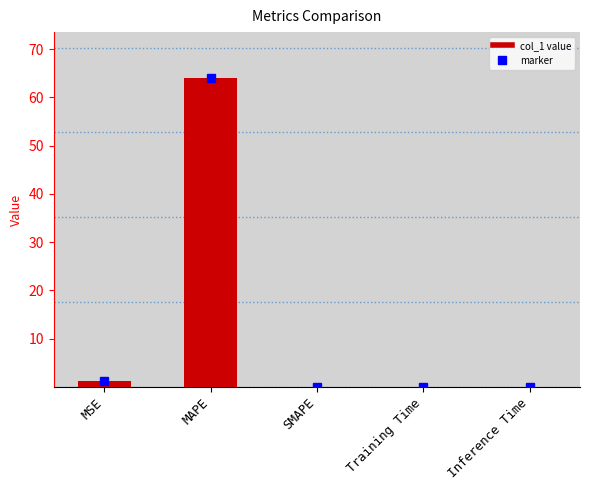

The chart shows a value of 0.0 at SMAPE. True or false?

True